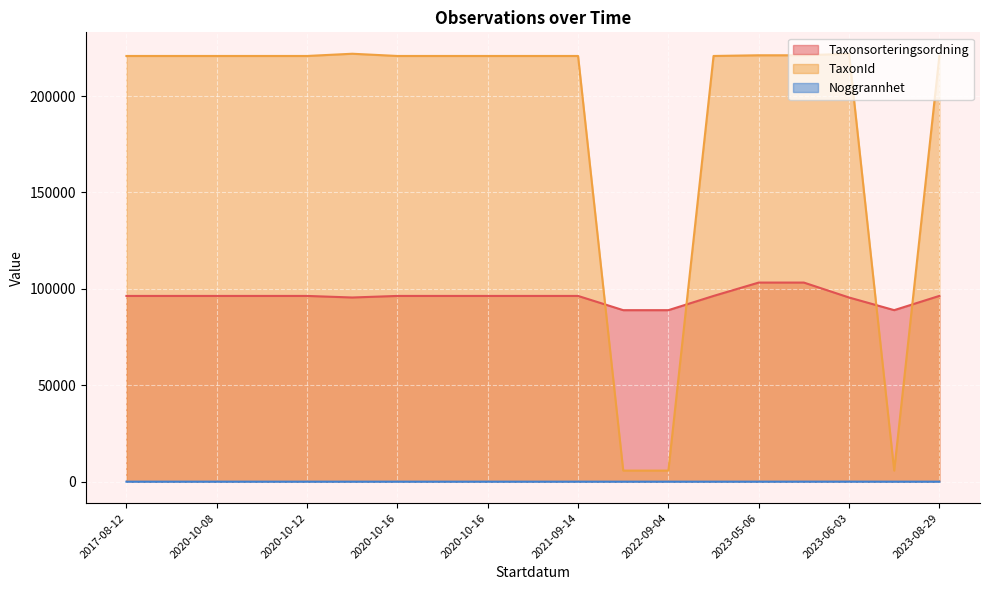

Rank the series by their average value, from highest to lowest.

TaxonId, Taxonsorteringsordning, Noggrannhet